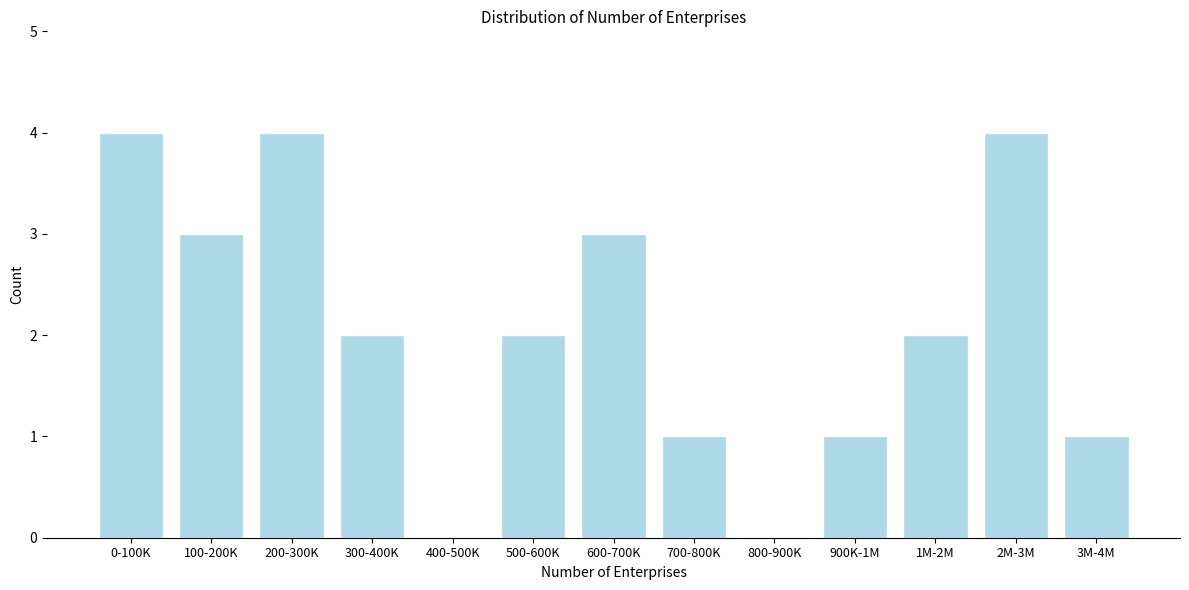

Reading right to left, transcribe all the data shown in this chart.

3M-4M=1	2M-3M=4	1M-2M=2	900K-1M=1	800-900K=0	700-800K=1	600-700K=3	500-600K=2	400-500K=0	300-400K=2	200-300K=4	100-200K=3	0-100K=4